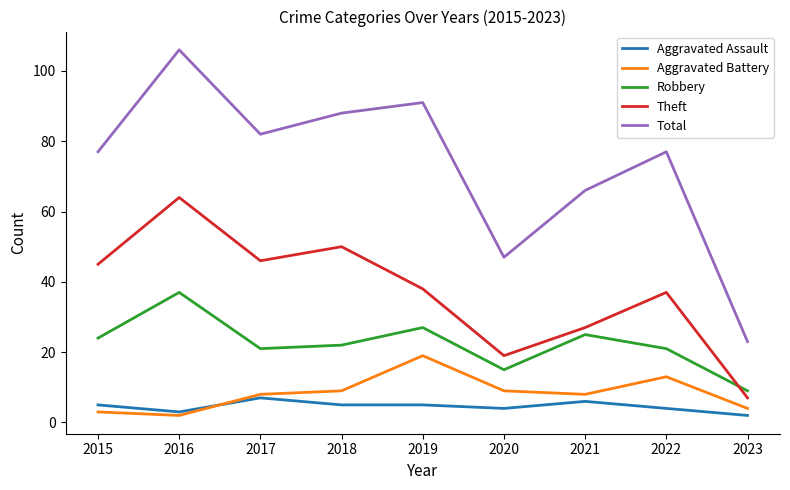

True or false: Total and Theft intersect in this chart.

False